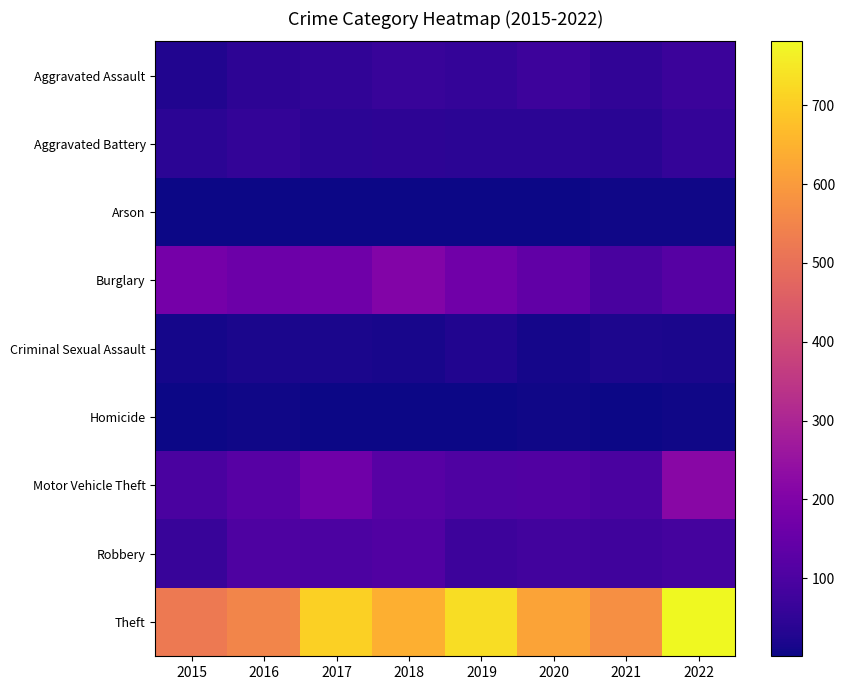

How many distinct data groups are displayed?

9